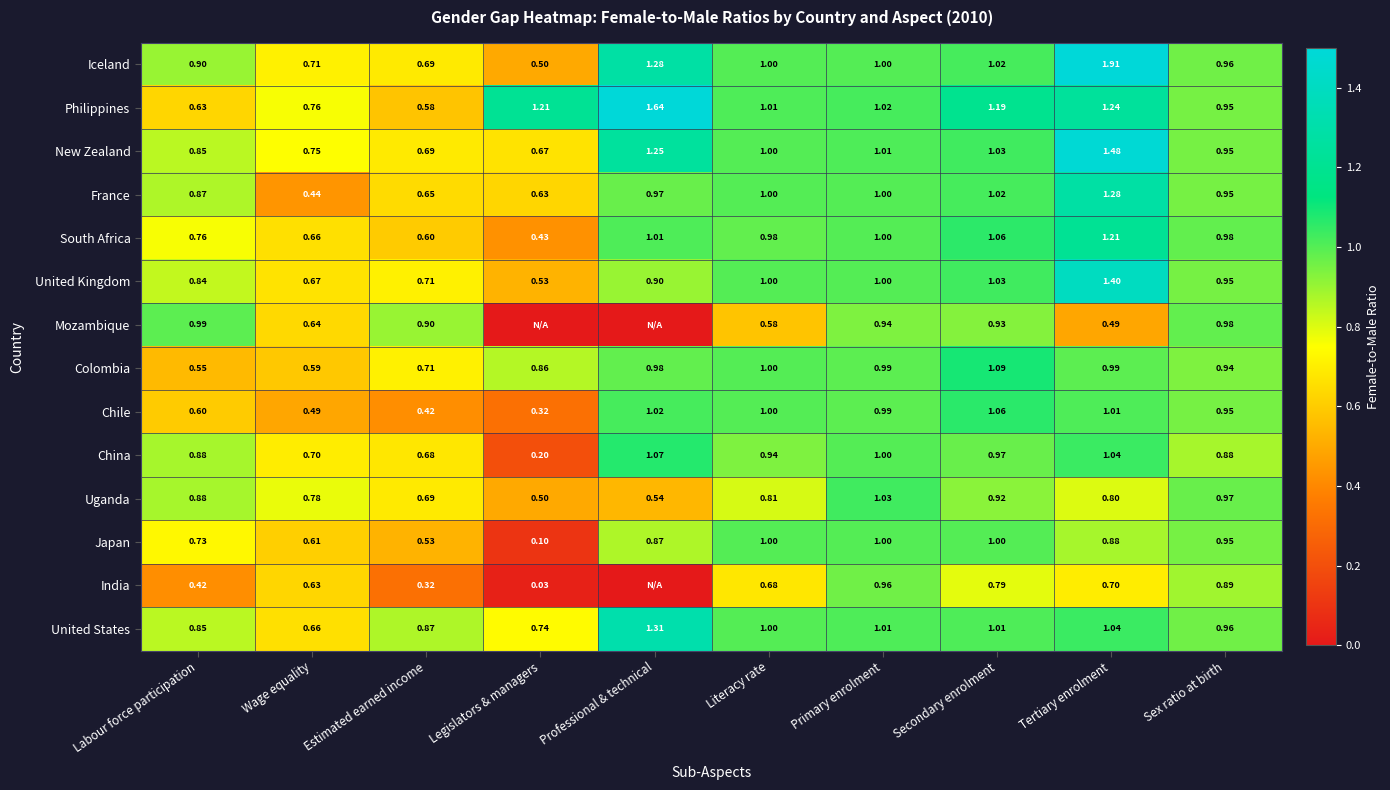

What value does the New Zealand series have at Primary enrolment?

1.0